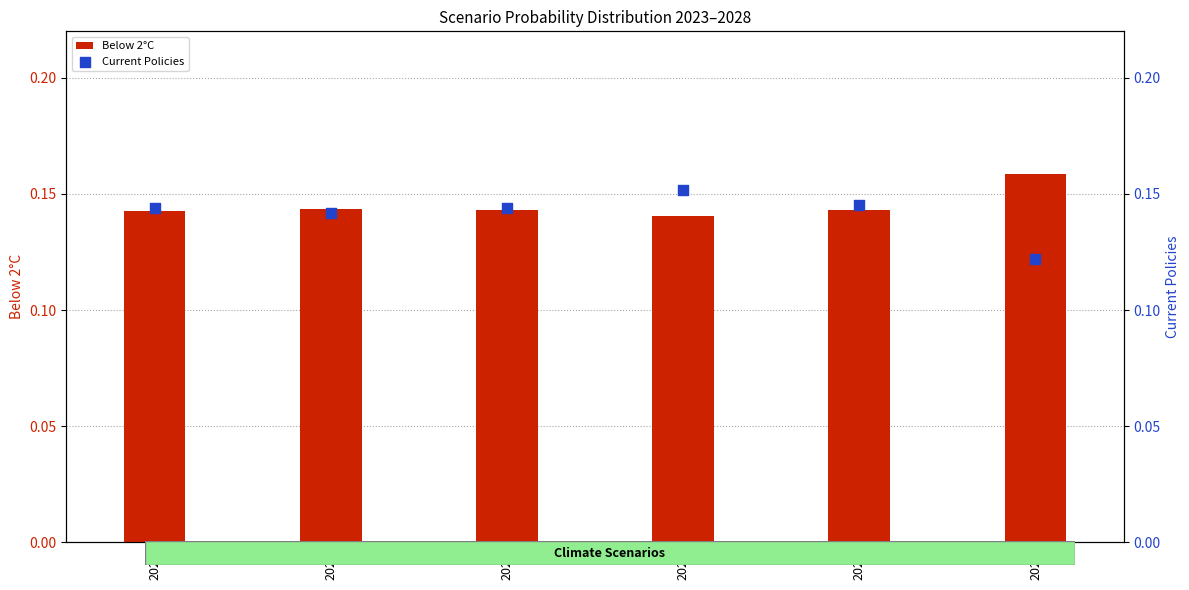

At how many categories does at least one series exceed 0?

6